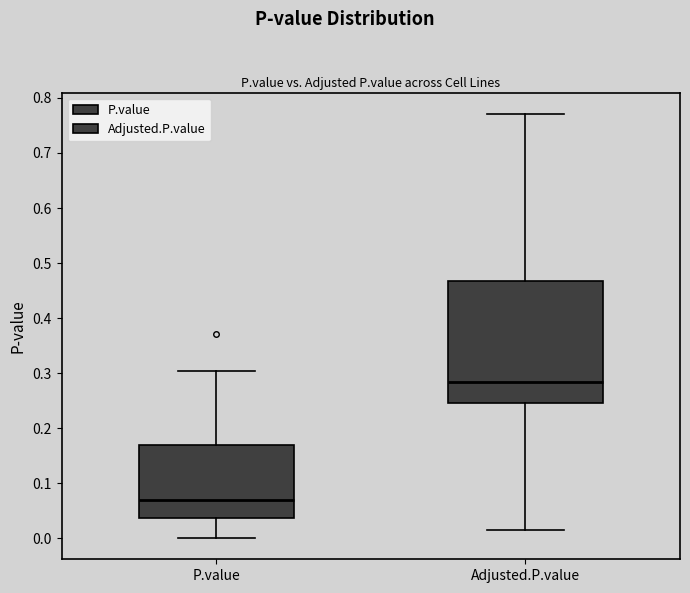

Reading left to right, read every box against the y-axis: the position of its median line, the range the box covers, and the ends of its whiskers. The values are not printed on the chart, so give them approximately, as read against the axis.

P.value: median 0.07, box 0.04 to 0.17, whiskers 0.00 to 0.30
Adjusted.P.value: median 0.28, box 0.25 to 0.47, whiskers 0.02 to 0.77